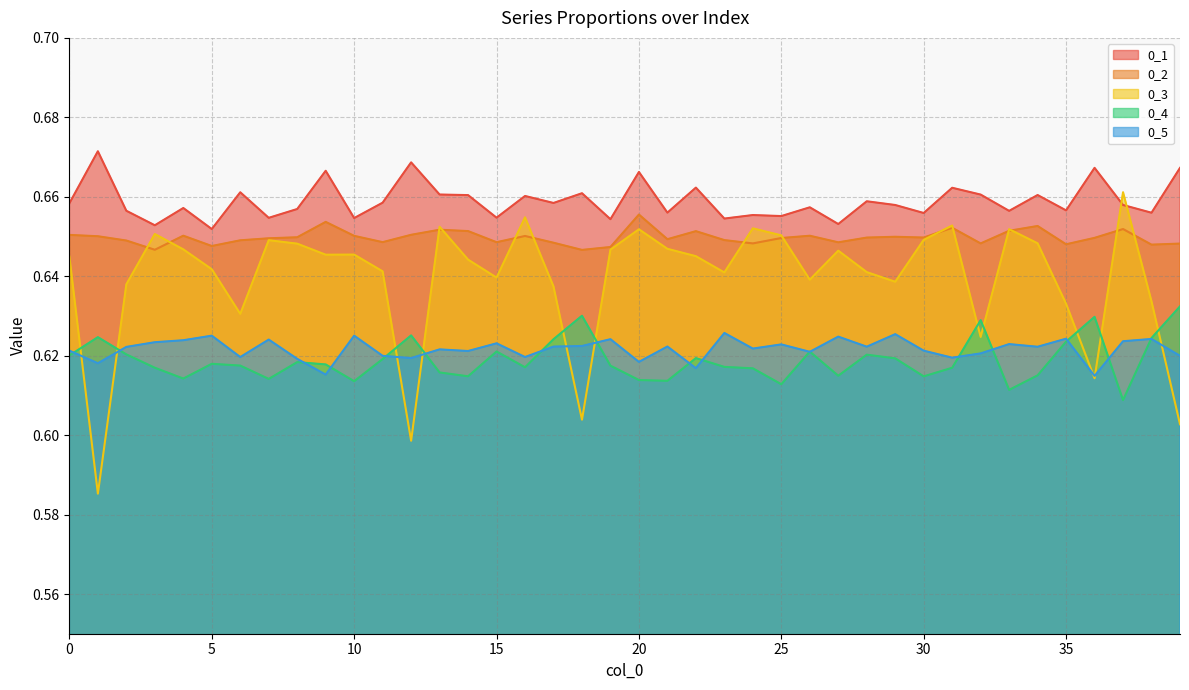

Reading left to right, extract all data points from this chart.

0_1: 0=0.7	1=0.7	2=0.7	3=0.7	4=0.7	5=0.7	6=0.7	7=0.7	8=0.7	9=0.7	10=0.7	11=0.7	12=0.7	13=0.7	14=0.7	15=0.7	16=0.7	17=0.7	18=0.7	19=0.7	20=0.7	21=0.7	22=0.7	23=0.7	24=0.7	25=0.7	26=0.7	27=0.7	28=0.7	29=0.7	30=0.7	31=0.7	32=0.7	33=0.7	34=0.7	35=0.7	36=0.7	37=0.7	38=0.7	39=0.7
0_2: 0=0.7	1=0.7	2=0.6	3=0.6	4=0.7	5=0.6	6=0.6	7=0.6	8=0.6	9=0.7	10=0.7	11=0.6	12=0.7	13=0.7	14=0.7	15=0.6	16=0.7	17=0.6	18=0.6	19=0.6	20=0.7	21=0.6	22=0.7	23=0.6	24=0.6	25=0.6	26=0.7	27=0.6	28=0.6	29=0.6	30=0.6	31=0.7	32=0.6	33=0.7	34=0.7	35=0.6	36=0.6	37=0.7	38=0.6	39=0.6
0_3: 0=0.6	1=0.6	2=0.6	3=0.7	4=0.6	5=0.6	6=0.6	7=0.6	8=0.6	9=0.6	10=0.6	11=0.6	12=0.6	13=0.7	14=0.6	15=0.6	16=0.7	17=0.6	18=0.6	19=0.6	20=0.7	21=0.6	22=0.6	23=0.6	24=0.7	25=0.7	26=0.6	27=0.6	28=0.6	29=0.6	30=0.6	31=0.7	32=0.6	33=0.7	34=0.6	35=0.6	36=0.6	37=0.7	38=0.6	39=0.6
0_4: 0=0.6	1=0.6	2=0.6	3=0.6	4=0.6	5=0.6	6=0.6	7=0.6	8=0.6	9=0.6	10=0.6	11=0.6	12=0.6	13=0.6	14=0.6	15=0.6	16=0.6	17=0.6	18=0.6	19=0.6	20=0.6	21=0.6	22=0.6	23=0.6	24=0.6	25=0.6	26=0.6	27=0.6	28=0.6	29=0.6	30=0.6	31=0.6	32=0.6	33=0.6	34=0.6	35=0.6	36=0.6	37=0.6	38=0.6	39=0.6
0_5: 0=0.6	1=0.6	2=0.6	3=0.6	4=0.6	5=0.6	6=0.6	7=0.6	8=0.6	9=0.6	10=0.6	11=0.6	12=0.6	13=0.6	14=0.6	15=0.6	16=0.6	17=0.6	18=0.6	19=0.6	20=0.6	21=0.6	22=0.6	23=0.6	24=0.6	25=0.6	26=0.6	27=0.6	28=0.6	29=0.6	30=0.6	31=0.6	32=0.6	33=0.6	34=0.6	35=0.6	36=0.6	37=0.6	38=0.6	39=0.6